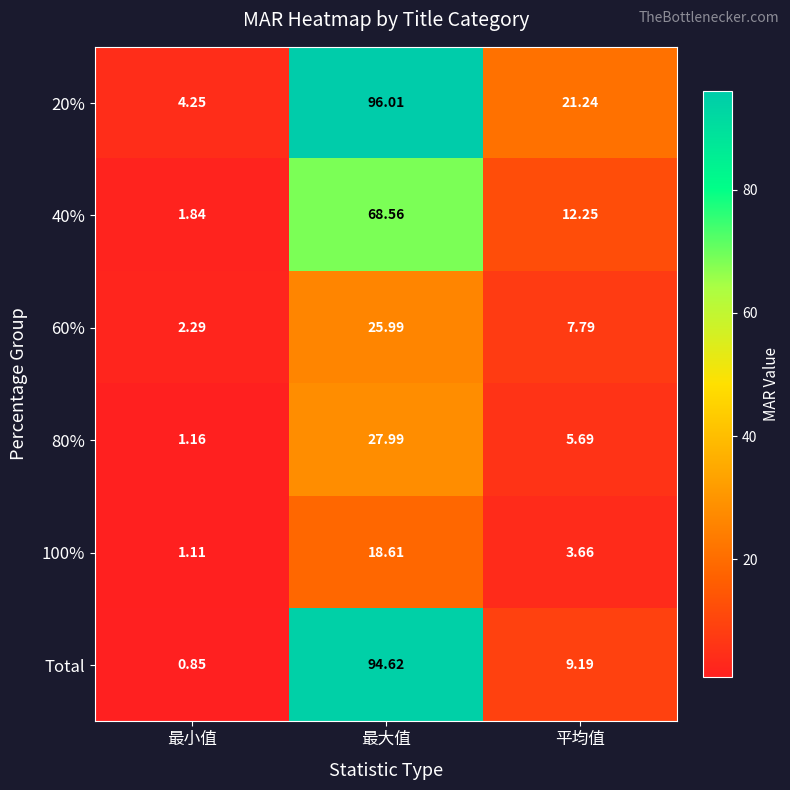

Which series has the widest spread of values?

Total